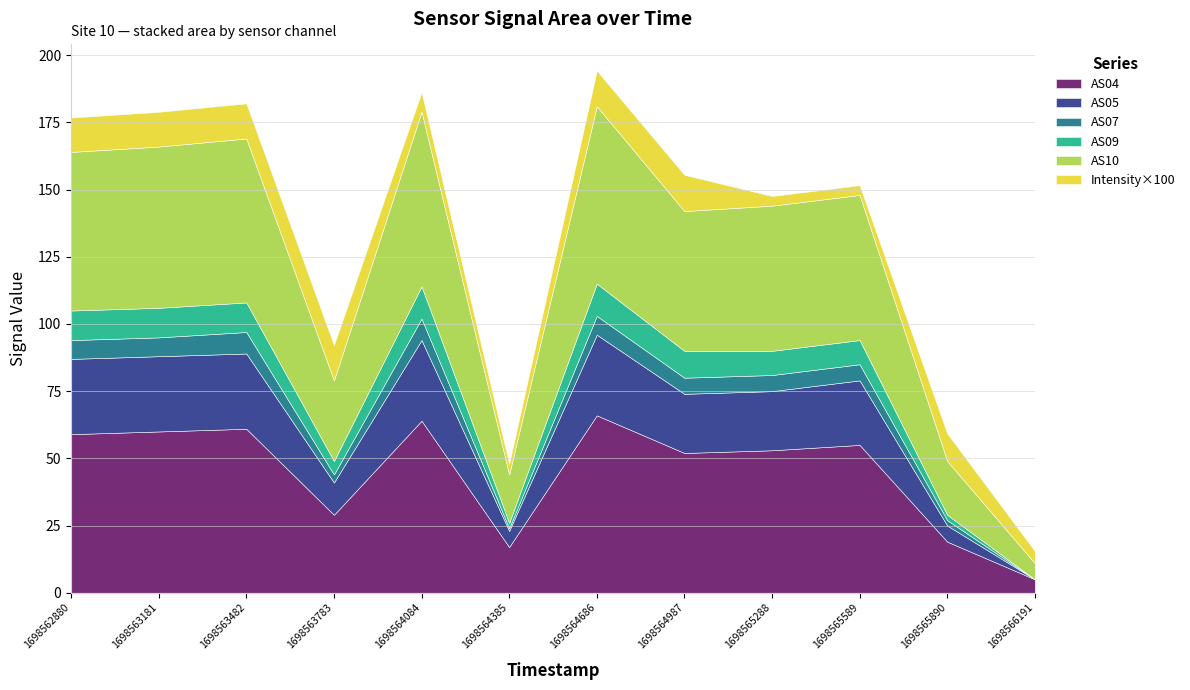

What is the average value of the AS04 series?

45.0